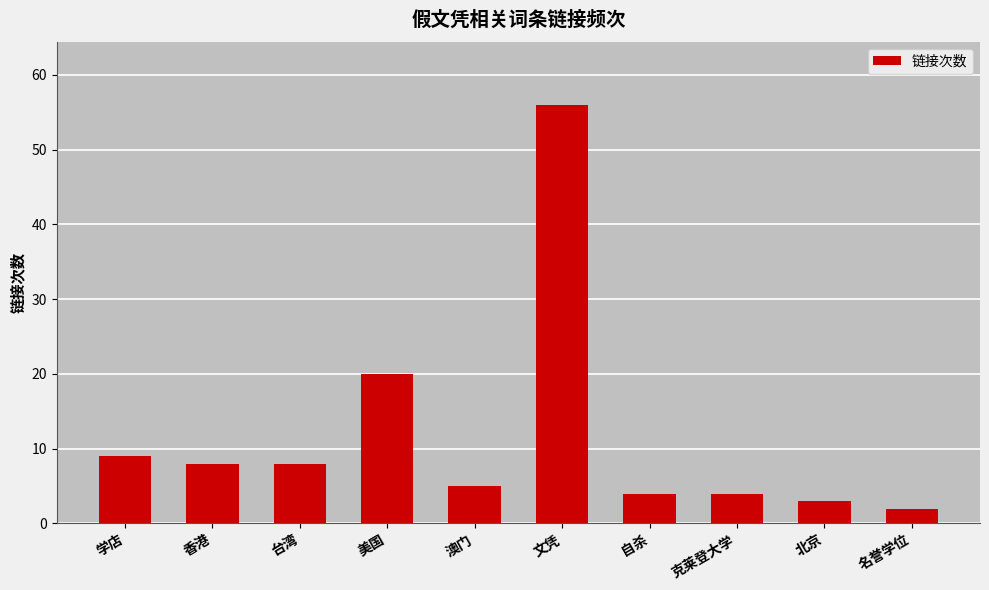

The value at 澳门 is 7. True or false?

False